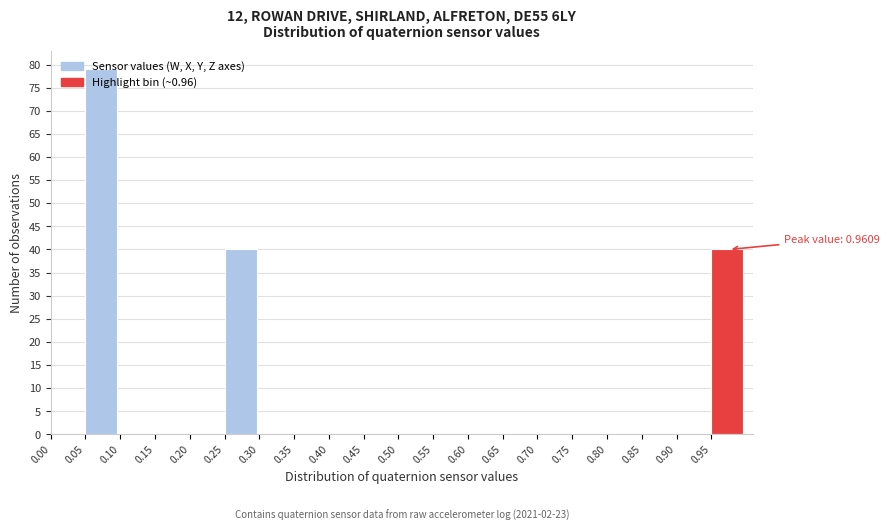

Over which range of the x-axis is the bar tallest?

0.05 to 0.10